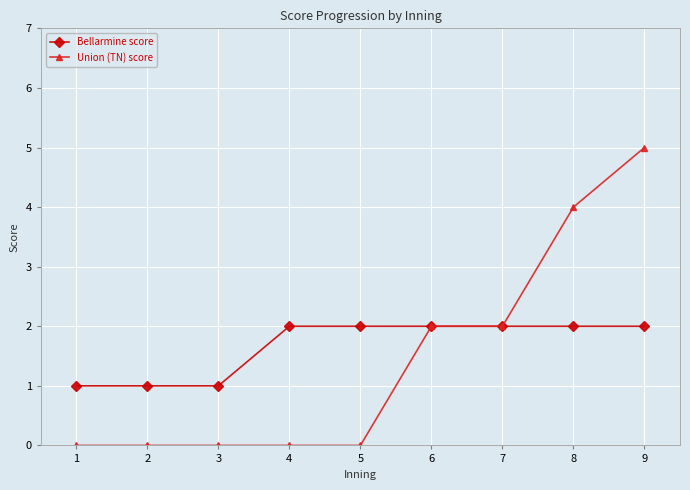

True or false: Union (TN) score has a value of 4 at 8.

True